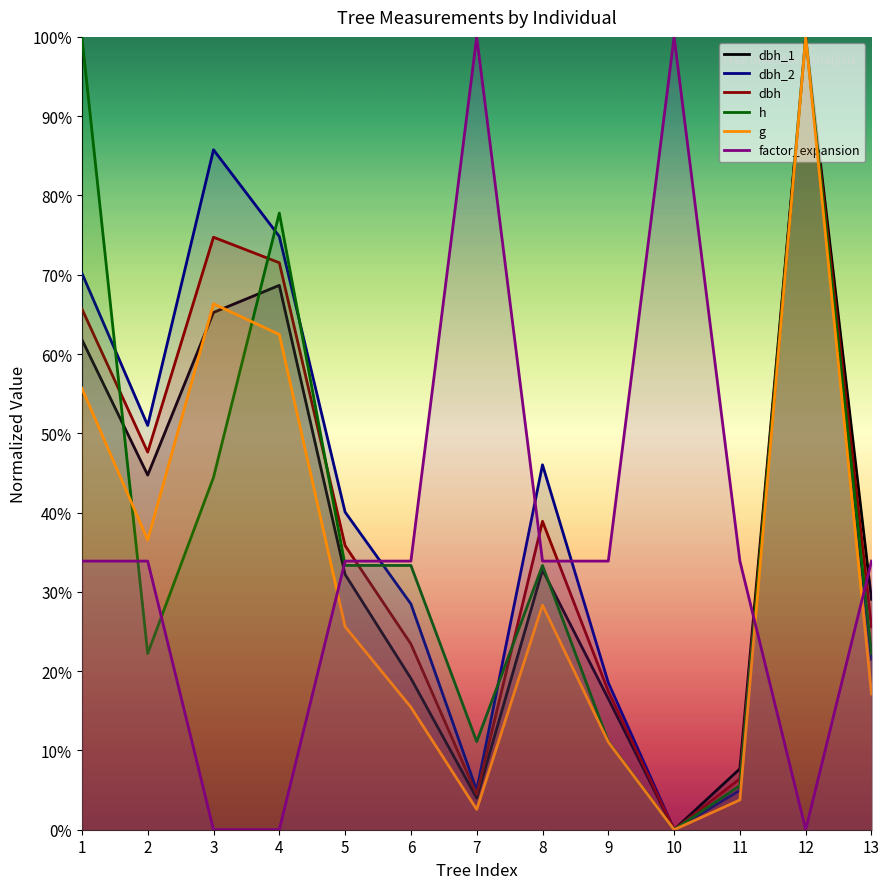

How many lines are shown in the chart?

6